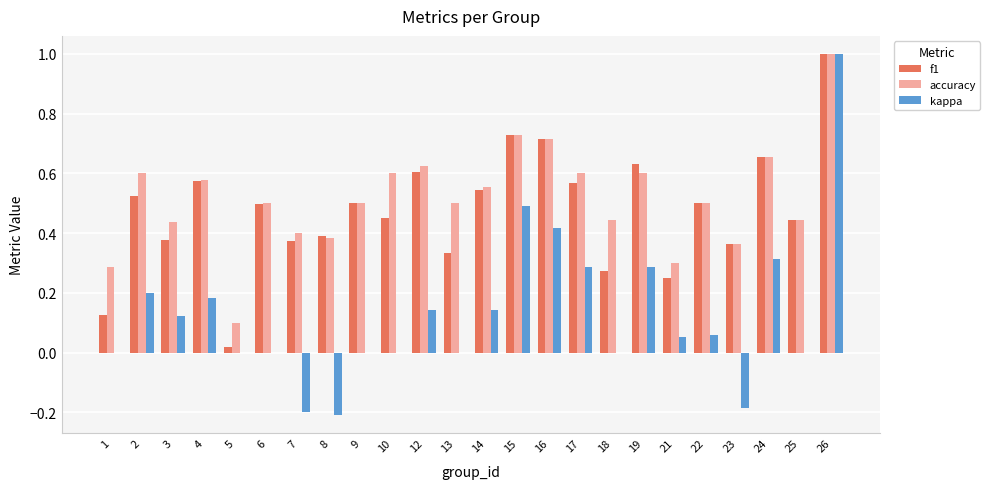

Between 2 and 22, which series saw the biggest shift?

kappa